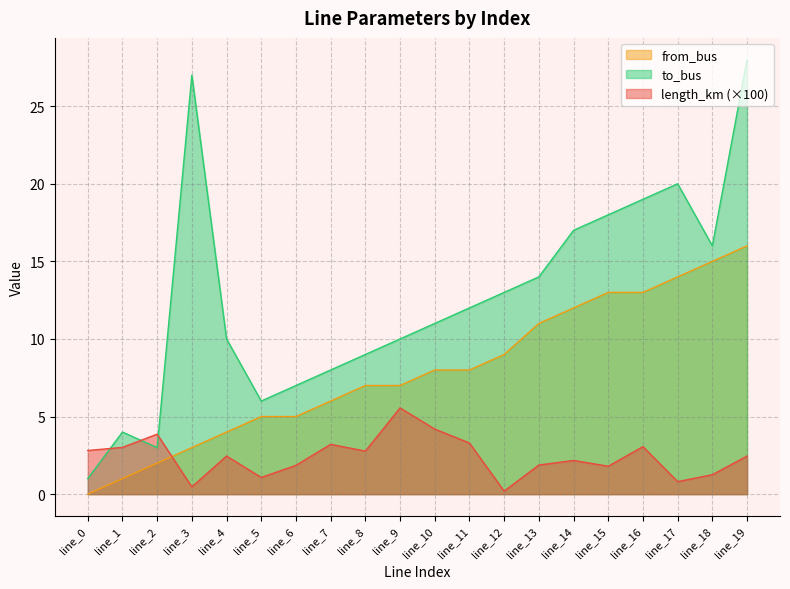

The value of length_km at line_8 is 2.8. True or false?

True